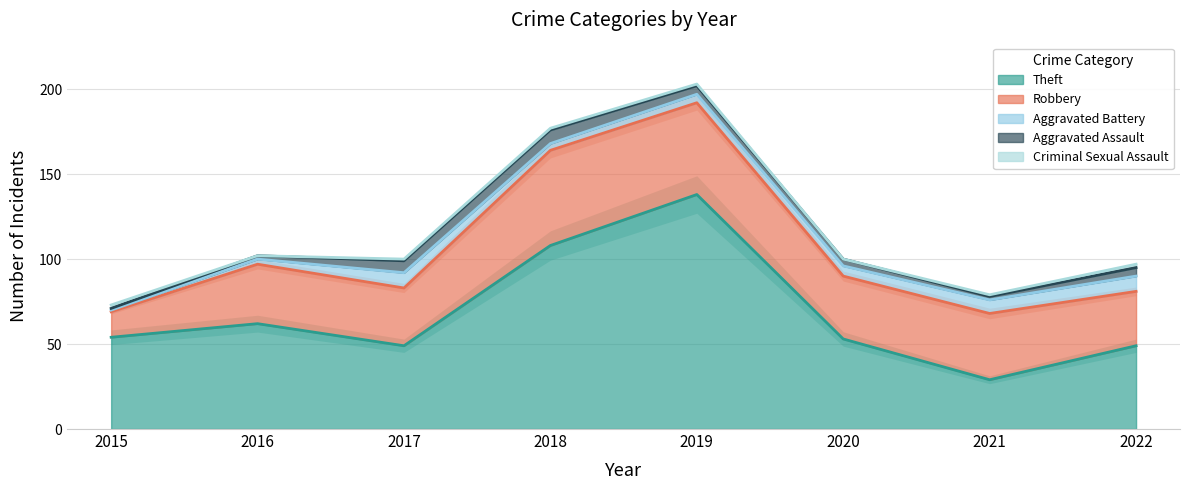

What is the difference between the maximum and minimum values in the Criminal Sexual Assault series?

2